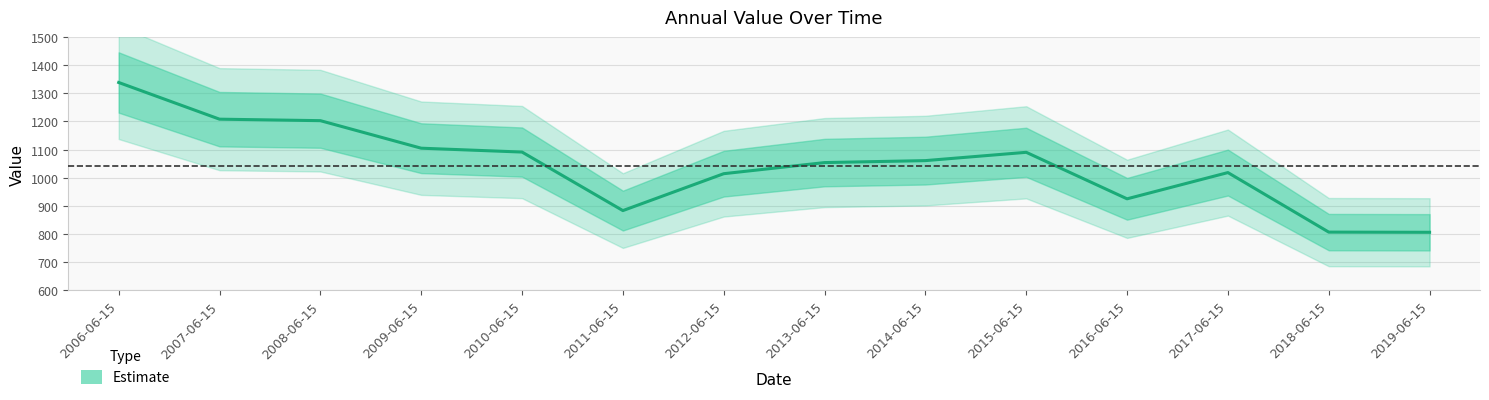

What is the minimum value shown in the chart?

806.5